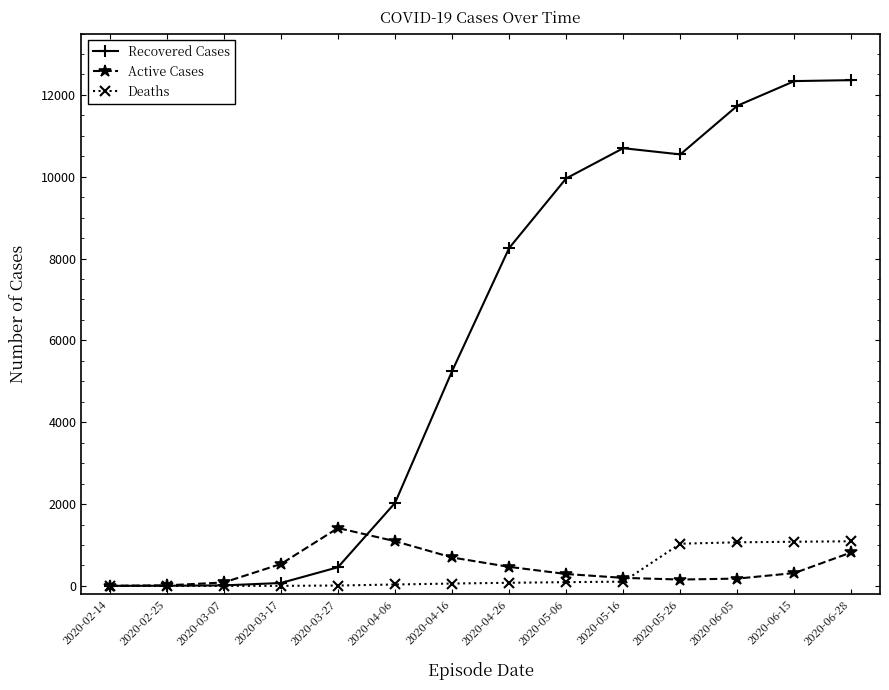

What is the maximum value shown in the chart?

12360